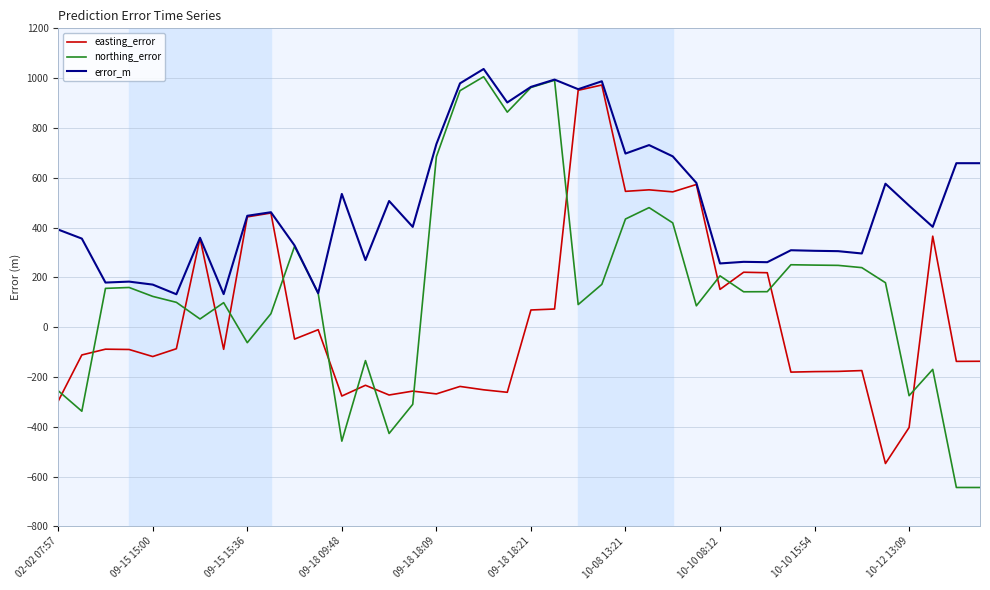

Which series has the largest range (max minus min)?

northing_error